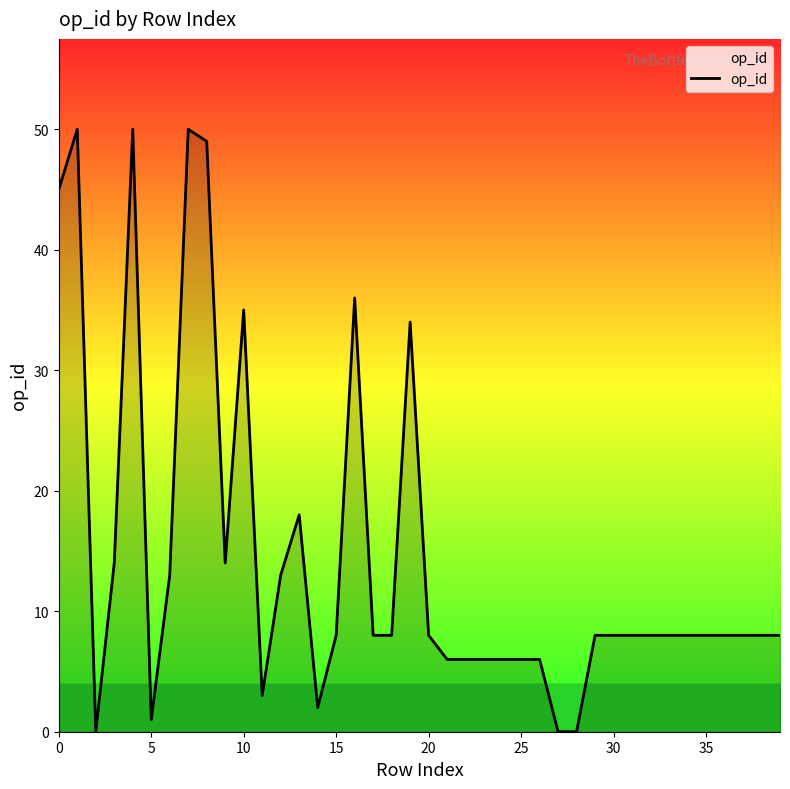

Reading left to right, transcribe all the data shown in this chart.

45	50	0	14	50	1	13	50	49	14	35	3	13	18	2	8	36	8	8	34	8	6	6	6	6	6	6	0	0	8	8	8	8	8	8	8	8	8	8	8